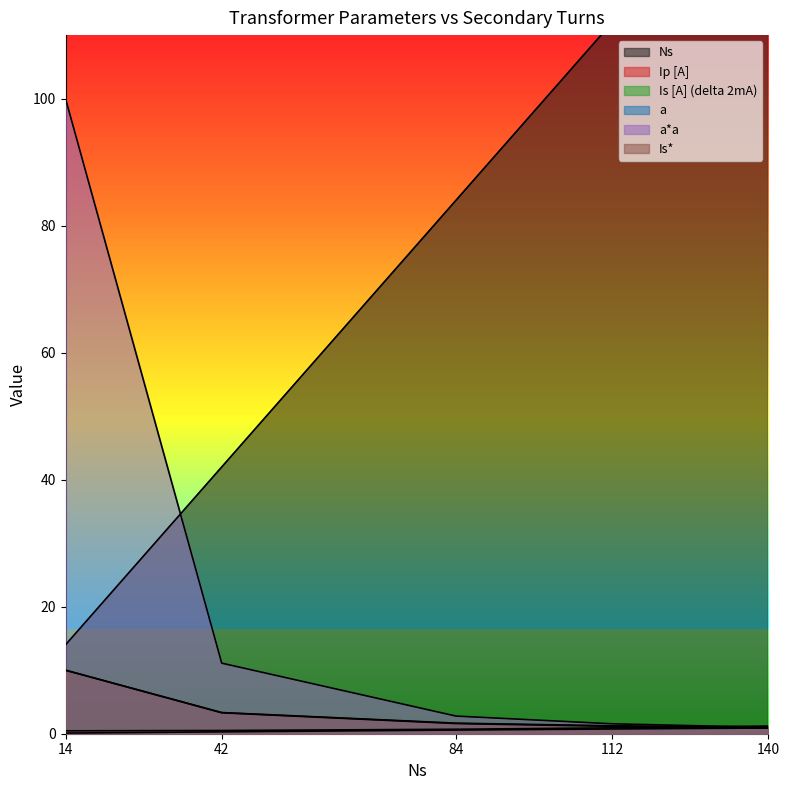

Reading right to left, extract all data points from this chart.

Ns: 140=140.0	112=112.0	84=84.0	42=42.0	14=14.0
Ip [A]: 140=1.2	112=0.9	84=0.7	42=0.5	14=0.5
Is [A] (delta 2mA): 140=0.9	112=0.7	84=0.6	42=0.3	14=0.1
a: 140=1.0	112=1.2	84=1.7	42=3.3	14=10.0
a*a: 140=1.0	112=1.6	84=2.8	42=11.1	14=100.0
Is*: 140=0.9	112=1.2	84=1.6	42=3.3	14=10.0